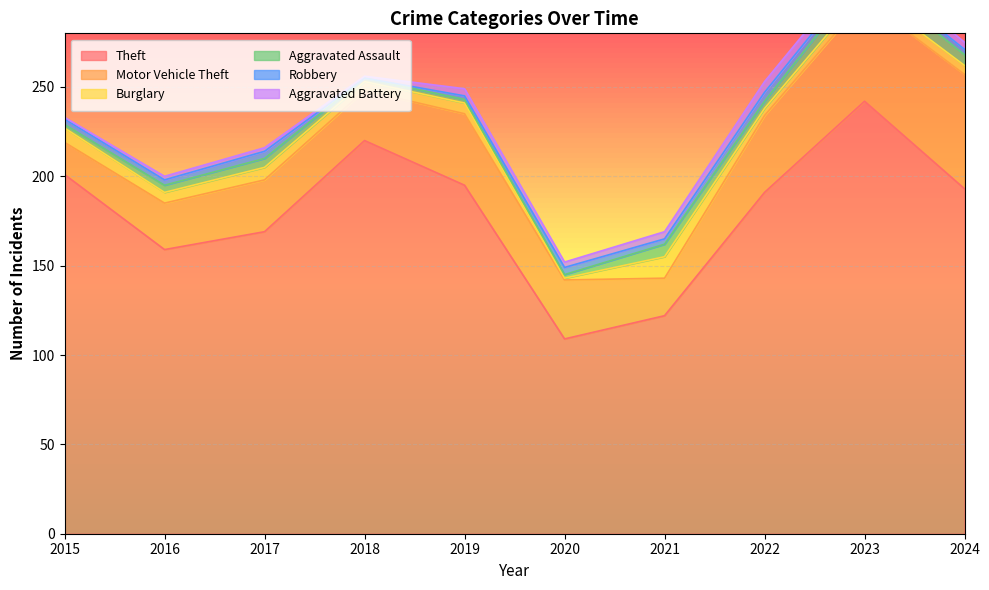

Reading left to right, what are all the values shown in this chart?

Theft: 201	159	169	220	195	109	122	191	242	193
Motor Vehicle Theft: 18	26	29	28	40	33	21	43	57	64
Burglary: 8	6	7	5	6	1	12	4	5	5
Aggravated Assault: 2	4	5	2	2	2	7	4	9	6
Robbery: 3	3	4	0	2	4	3	5	3	3
Aggravated Battery: 1	2	2	1	4	3	4	6	5	4